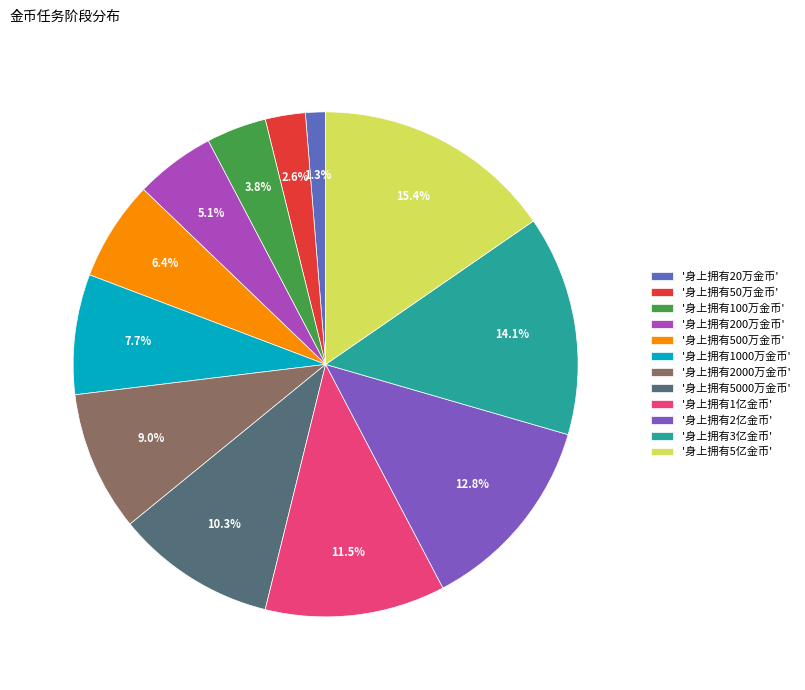

Does any single category account for the majority?

No